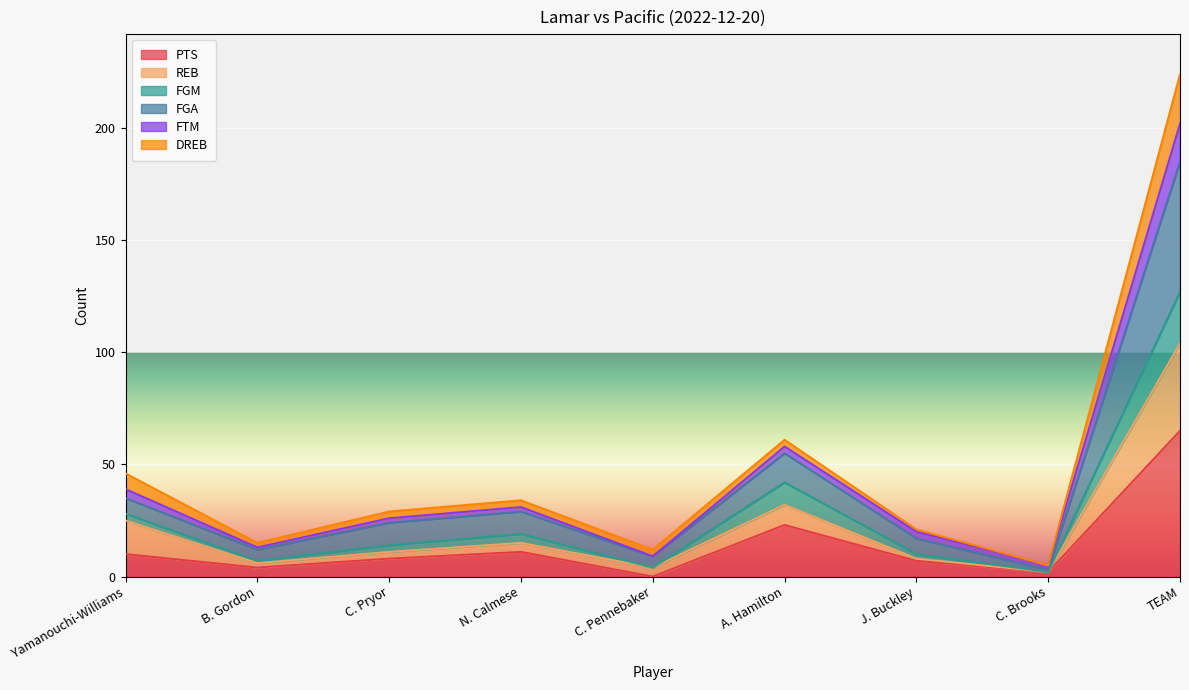

Rank the categories by PTS value from lowest to highest.

C. Pennebaker, C. Brooks, B. Gordon, J. Buckley, C. Pryor, Yamanouchi-Williams, N. Calmese, A. Hamilton, TEAM